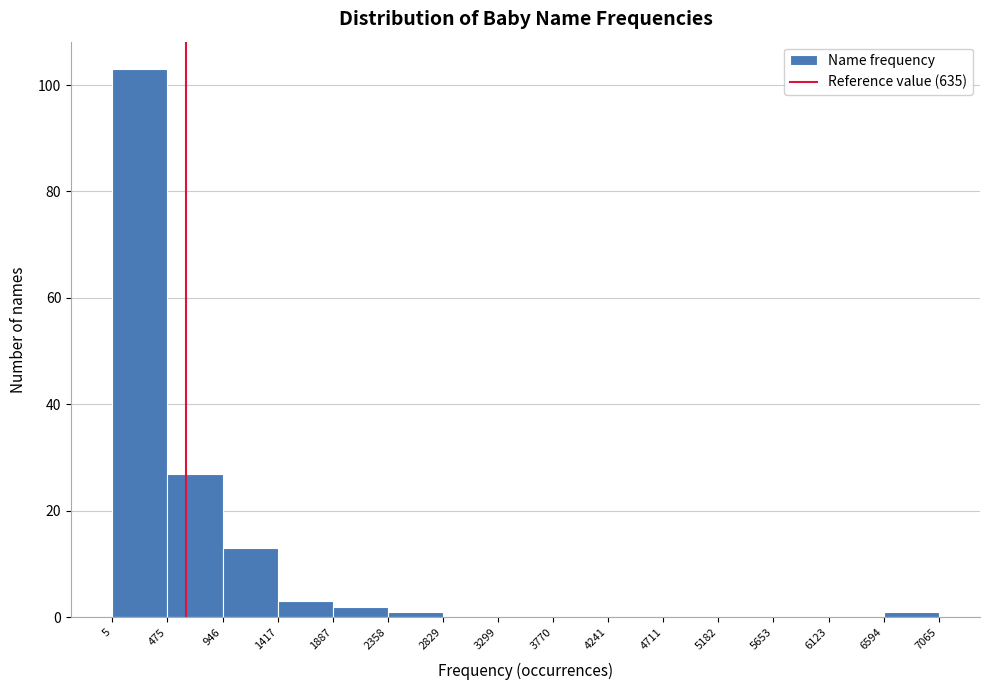

What is the height of the bar covering 1417 to 1887 on the x-axis? The values are not printed on the chart, so give them approximately, as read against the axis.

4